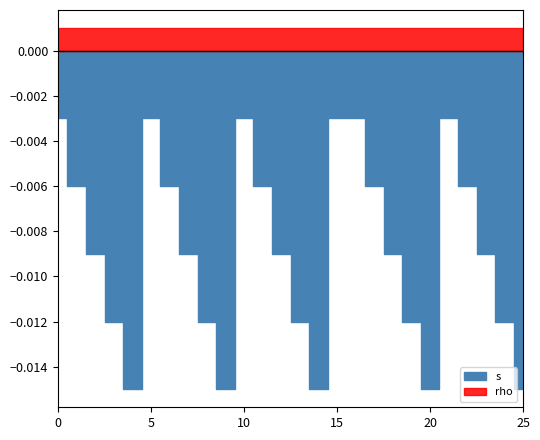

How many lines are shown in the chart?

2